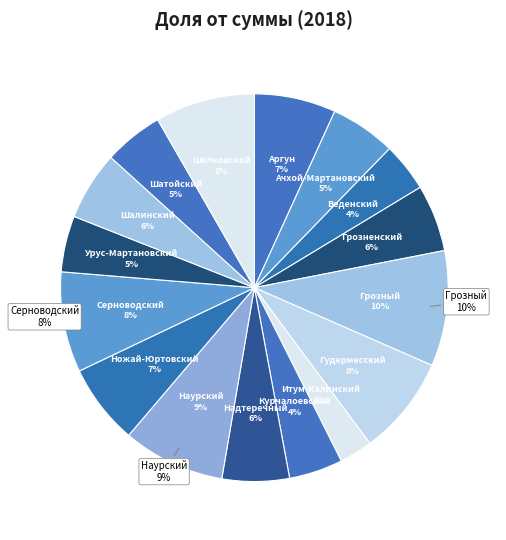

Which category has the biggest portion of the pie?

Грозный